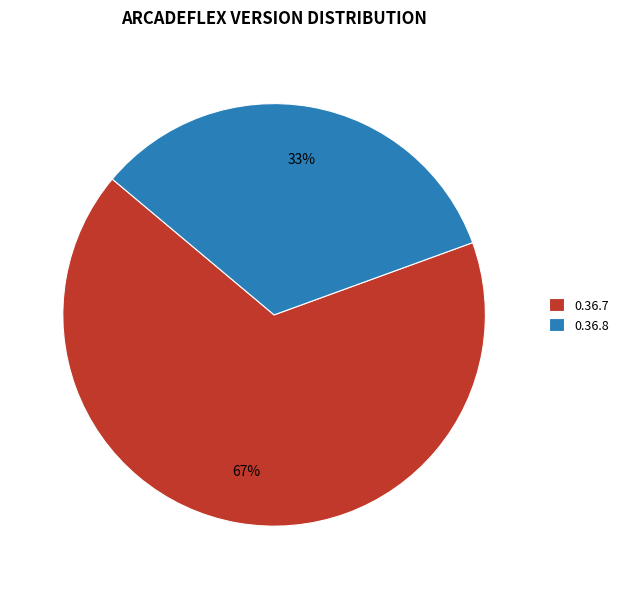

What percentage is the 0.36.7 slice, to the nearest percent?

67%